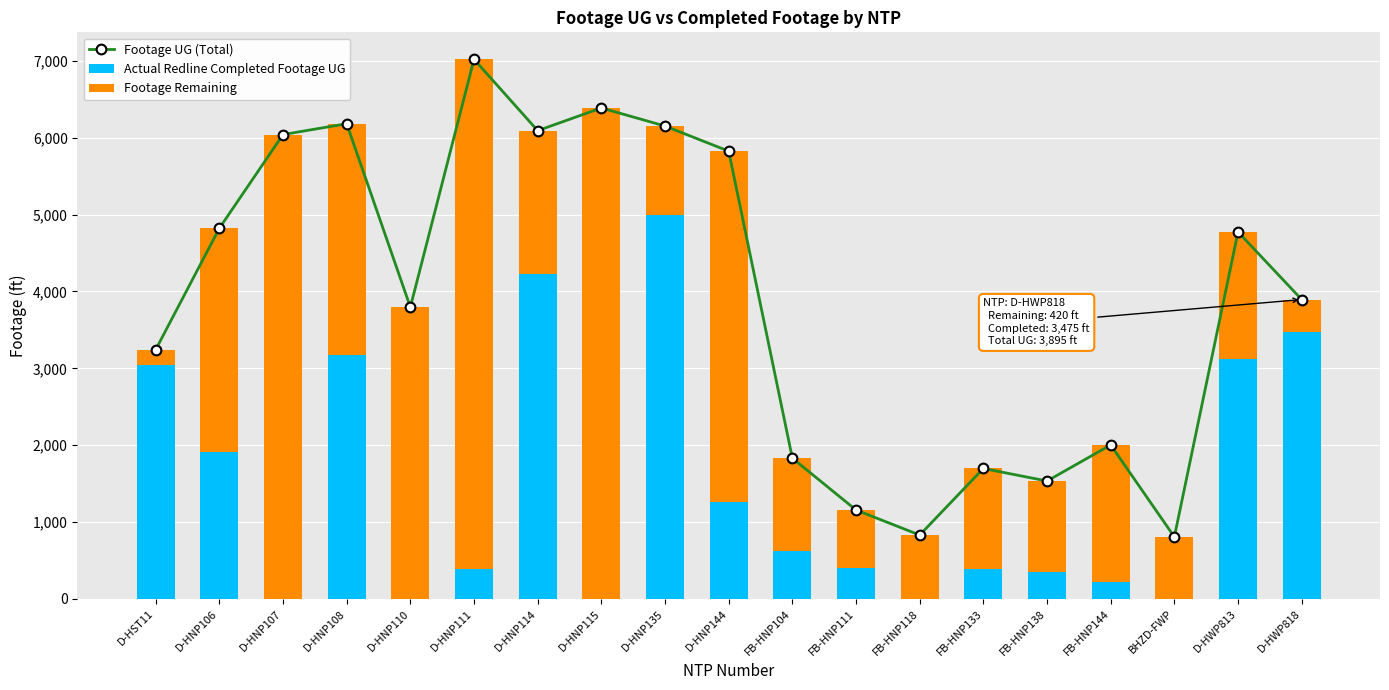

At which category is the sum across all series the highest?

D-HNP111